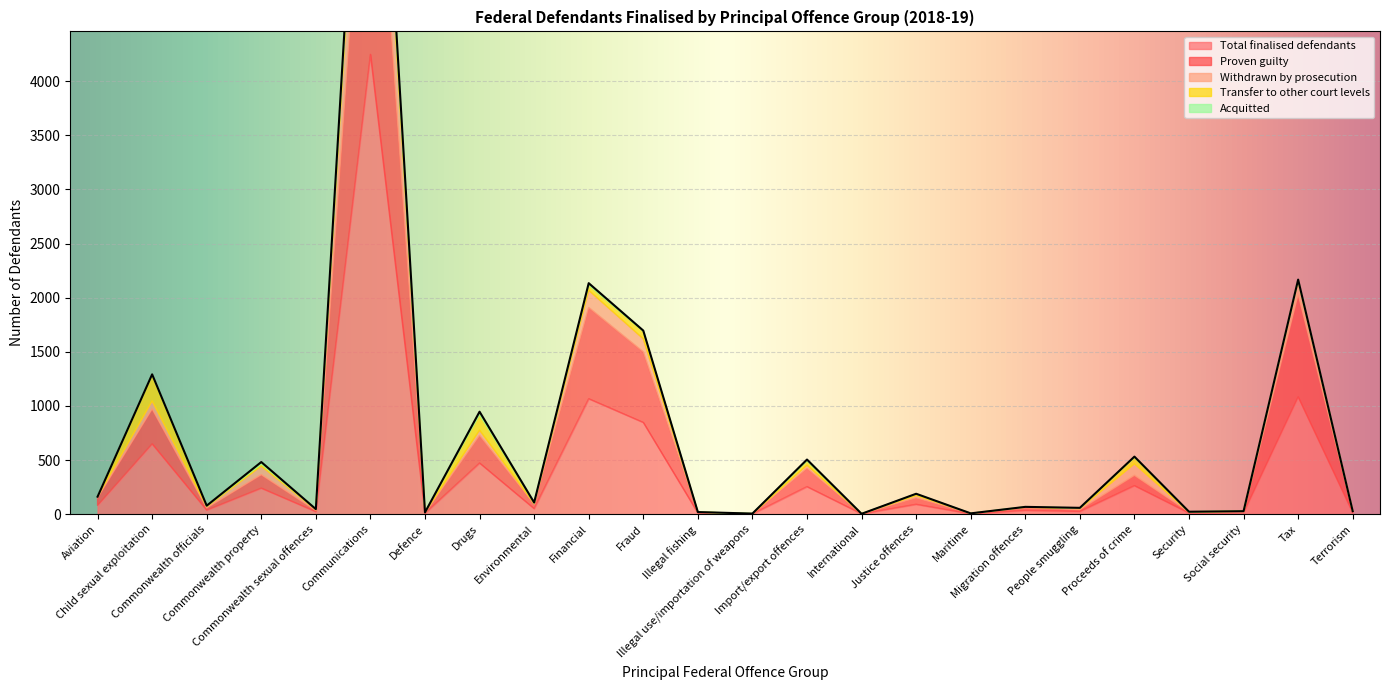

Between Environmental and Social security, which series saw the biggest shift?

Total finalised defendants